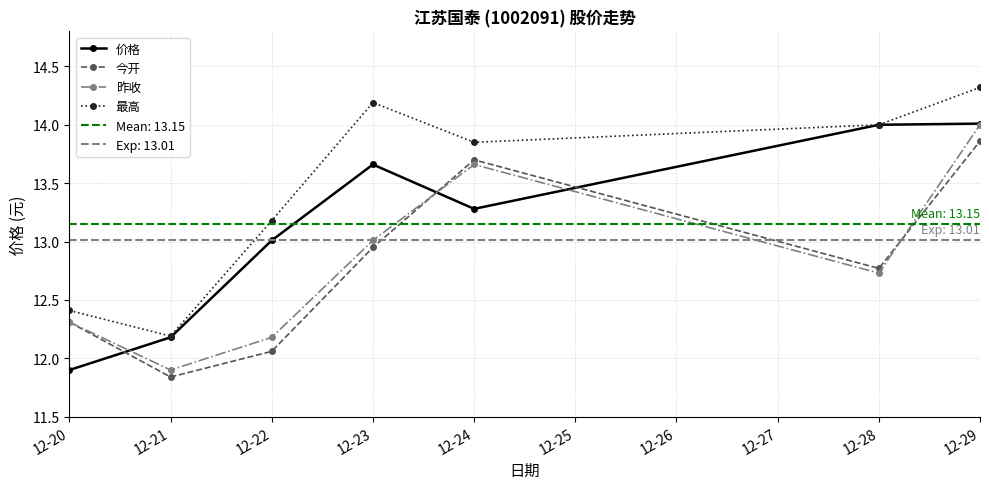

Does the chart display data point markers on the line(s)?

Yes